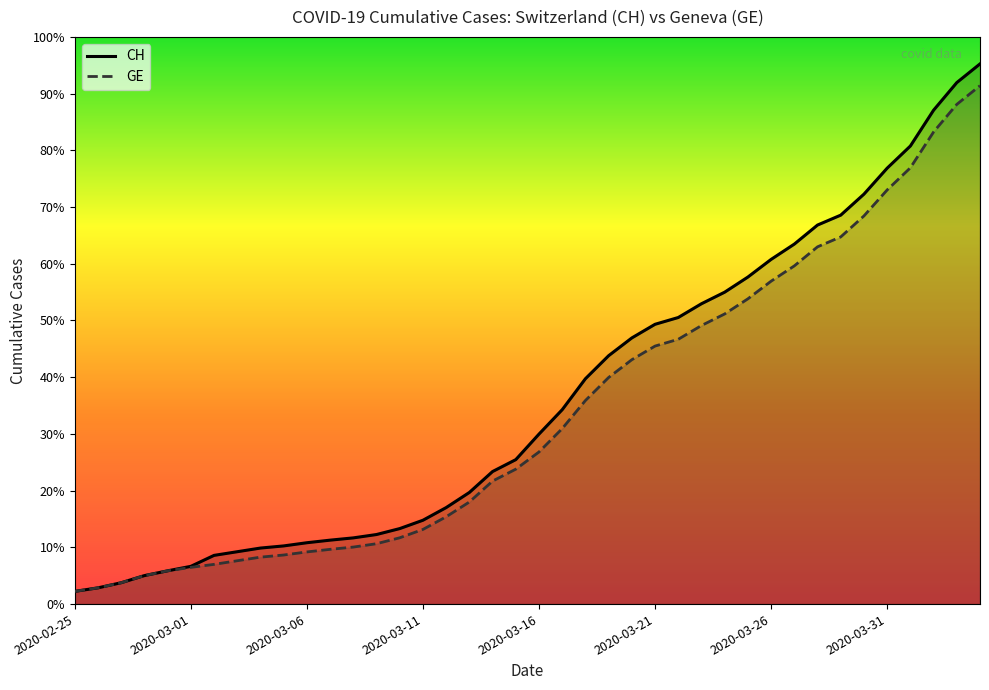

What is the sum of all GE values?

225656